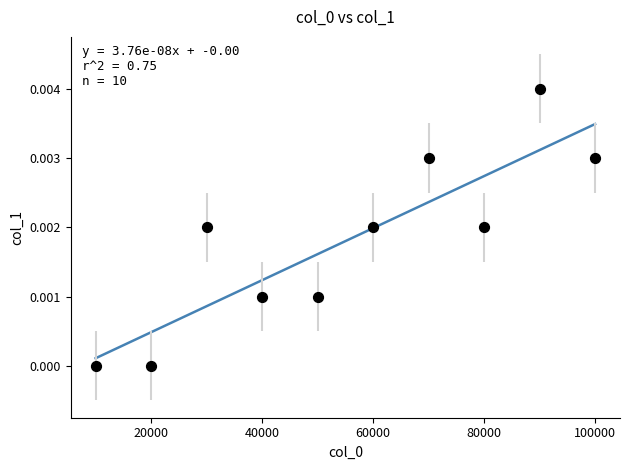

What is the average X value?

55000.0